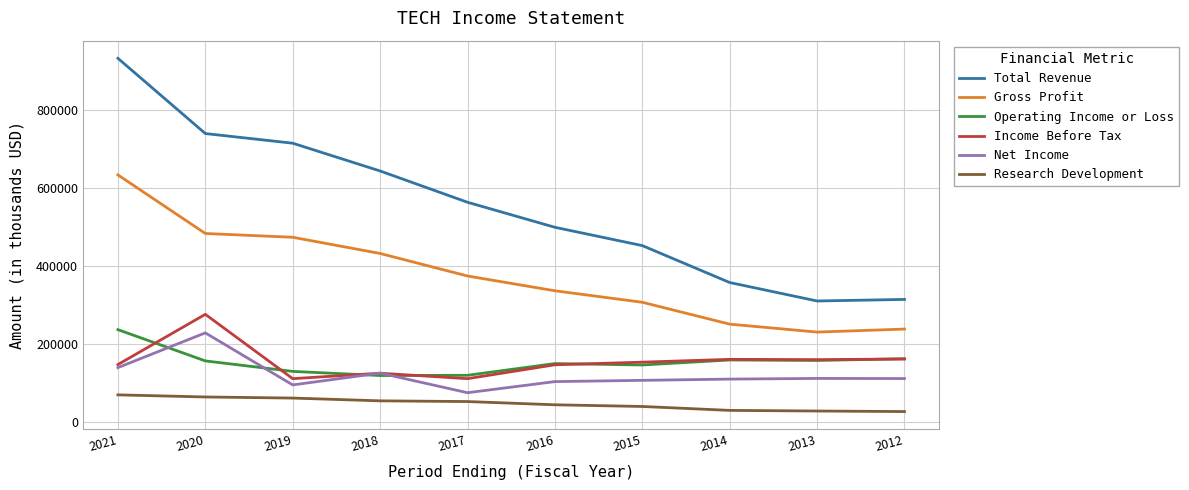

At which label is Net Income closest to 152600?

2021